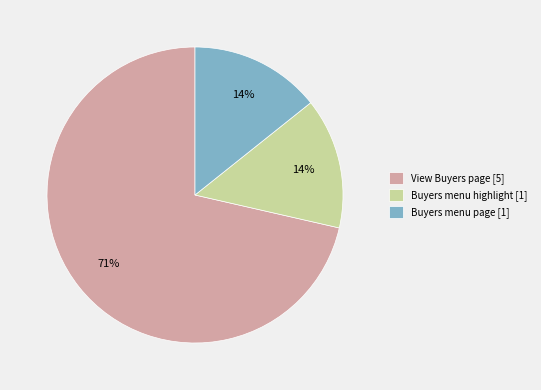

Which category has the biggest portion of the pie?

View Buyers page